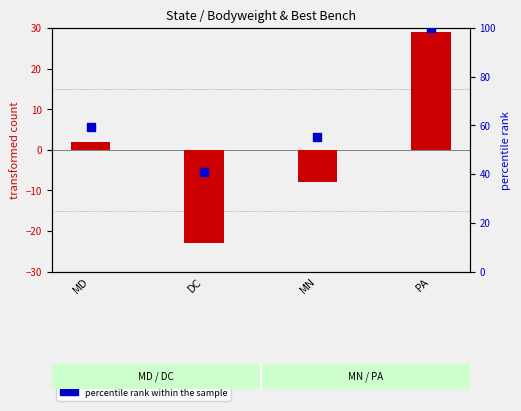

At how many categories does at least one series exceed 57?

2